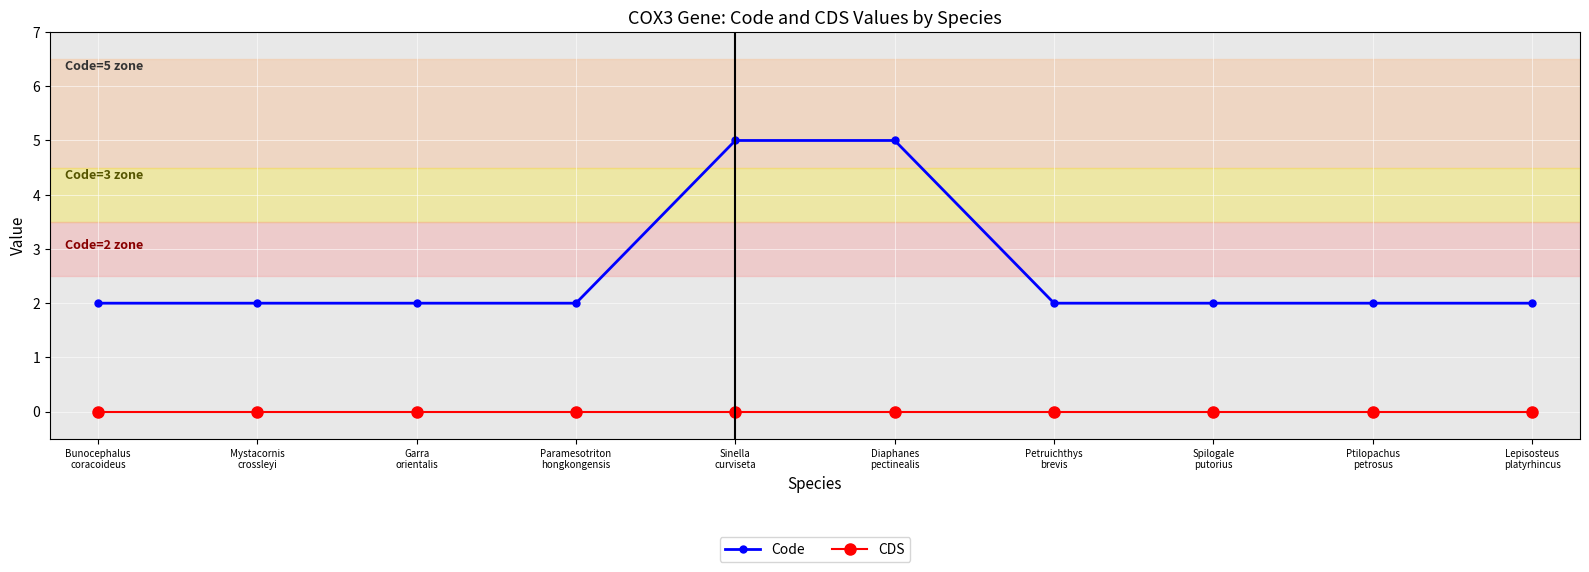

True or false: Code and CDS intersect in this chart.

False